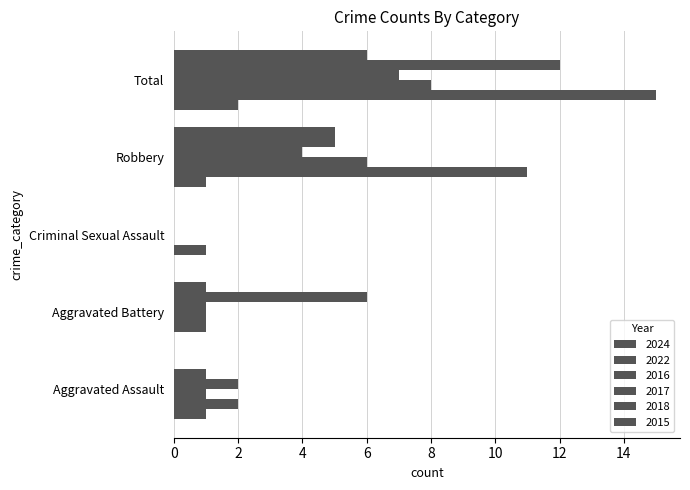

Which category has the lowest value across all series?

Aggravated Battery